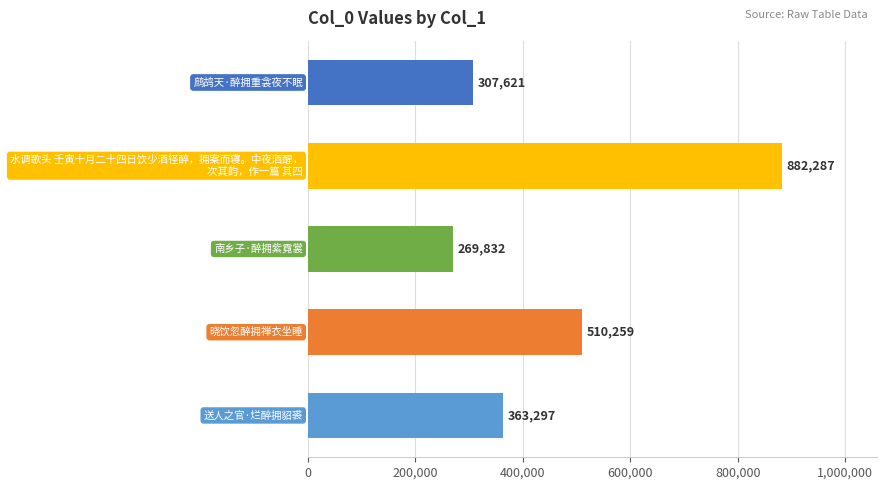

Count the number of data series in this chart.

1